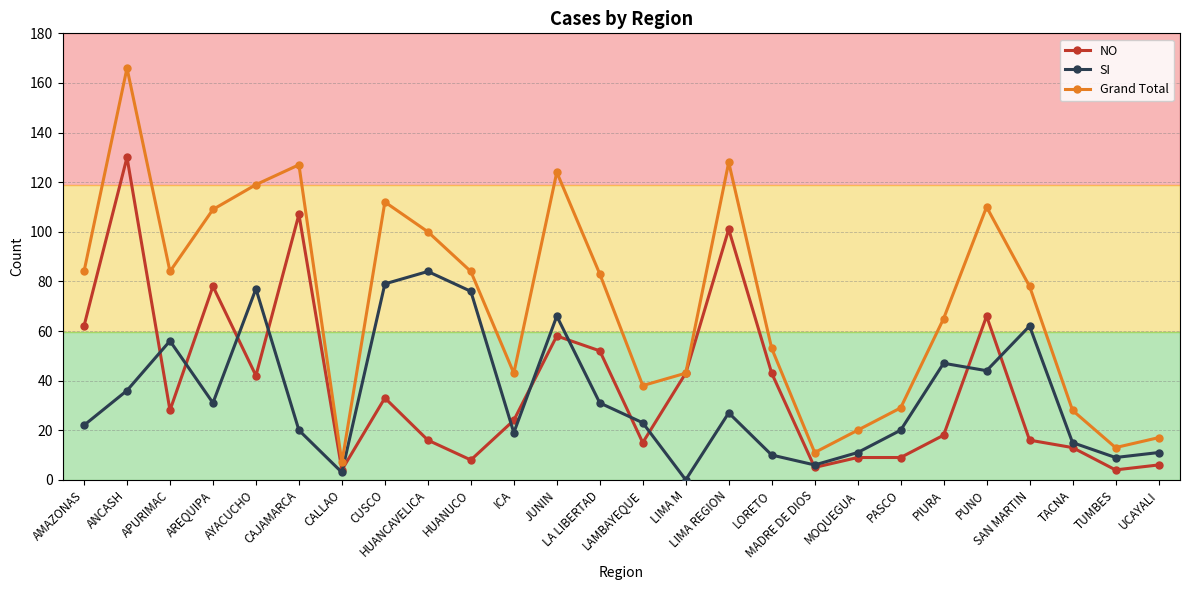

How many times do NO and SI cross each other?

13